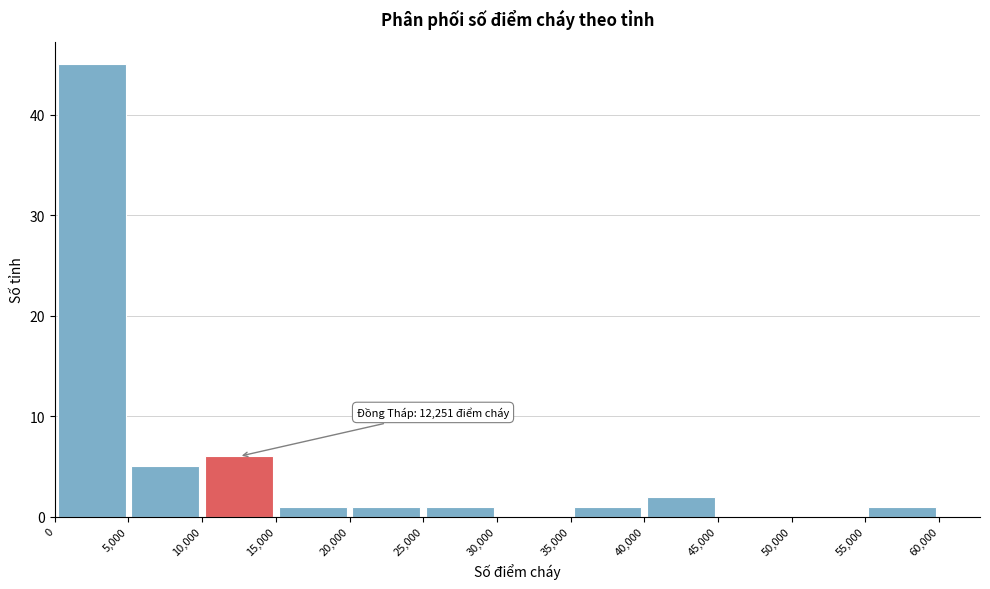

Over which range of the x-axis is the bar tallest?

0 to 5,000